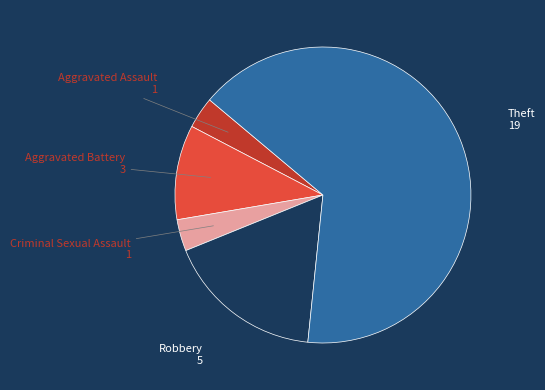

What is the largest slice in the pie chart?

Theft